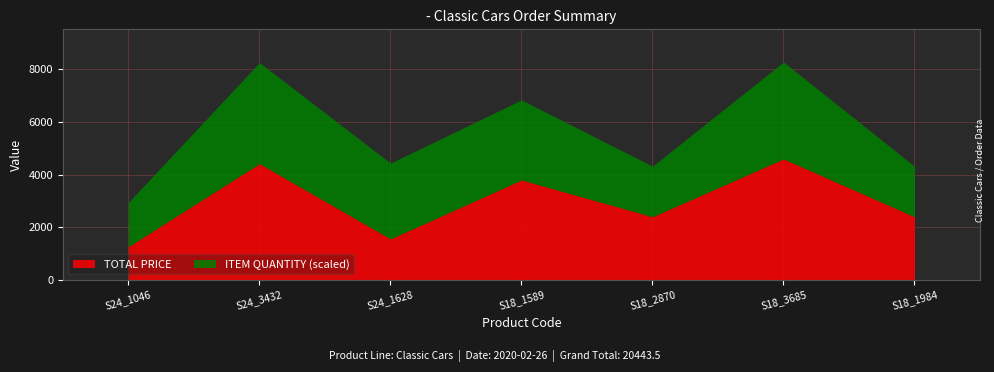

What is the lowest value of the TOTAL PRICE series?

1265.5